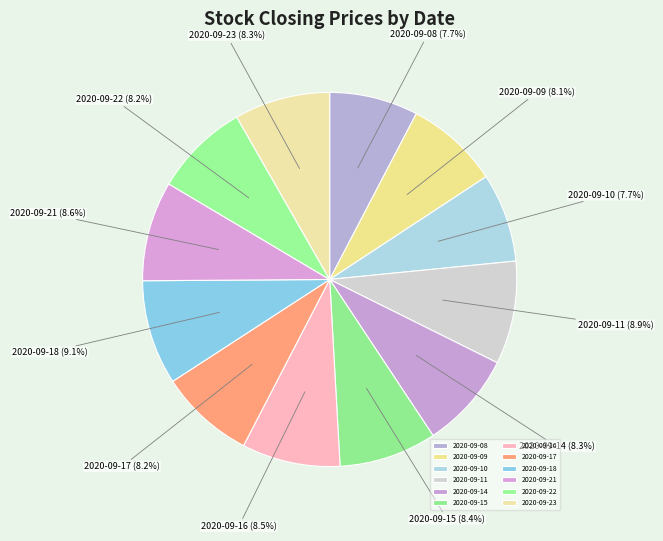

Is there any slice that represents more than half of the pie?

No